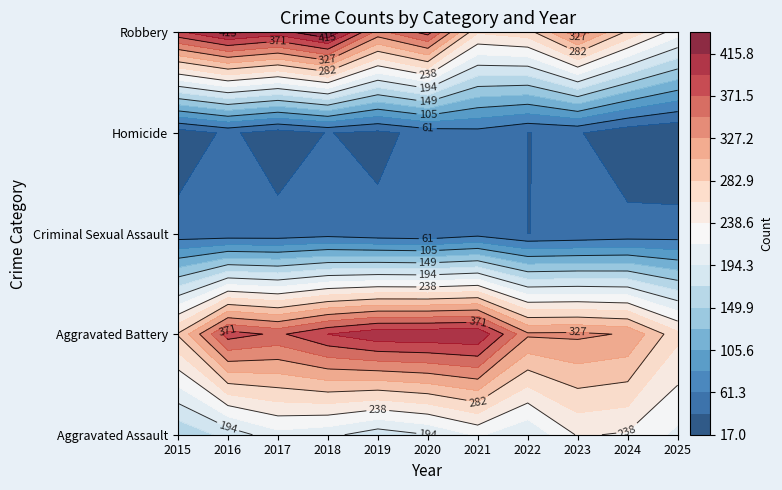

Reading left to right, extract all data points from this chart.

Aggravated Assault: 2015=153	2016=180	2017=209	2018=201	2019=181	2020=194	2021=220	2022=196	2023=241	2024=236	2025=211
Aggravated Battery: 2015=285	2016=382	2017=367	2018=394	2019=411	2020=412	2021=414	2022=331	2023=332	2024=325	2025=267
Criminal Sexual Assault: 2015=47	2016=46	2017=46	2018=51	2019=45	2020=42	2021=52	2022=39	2023=42	2024=46	2025=48
Homicide: 2015=26	2016=43	2017=28	2018=40	2019=33	2020=47	2021=53	2022=39	2023=41	2024=24	2025=17
Robbery: 2015=389	2016=421	2017=405	2018=438	2019=341	2020=380	2021=263	2022=273	2023=343	2024=278	2025=226